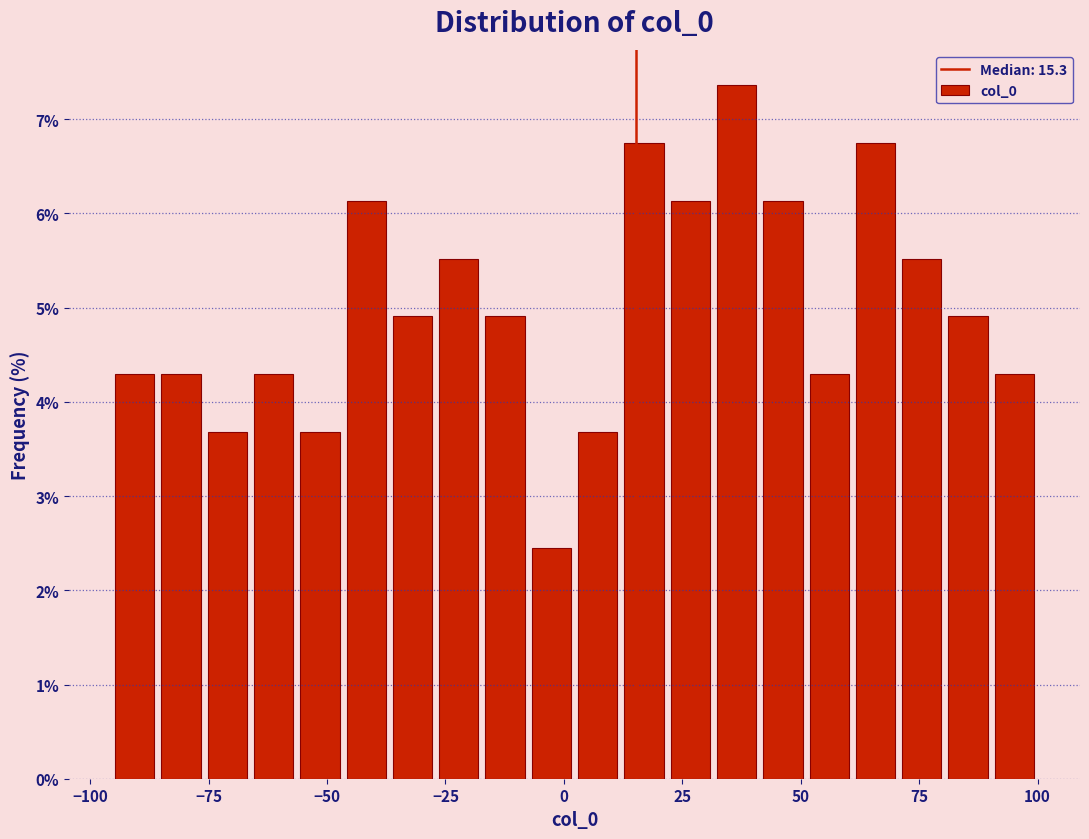

Around what value on the x-axis is the tallest bar? Give the approximate position of its centre, as read against the axis.

35